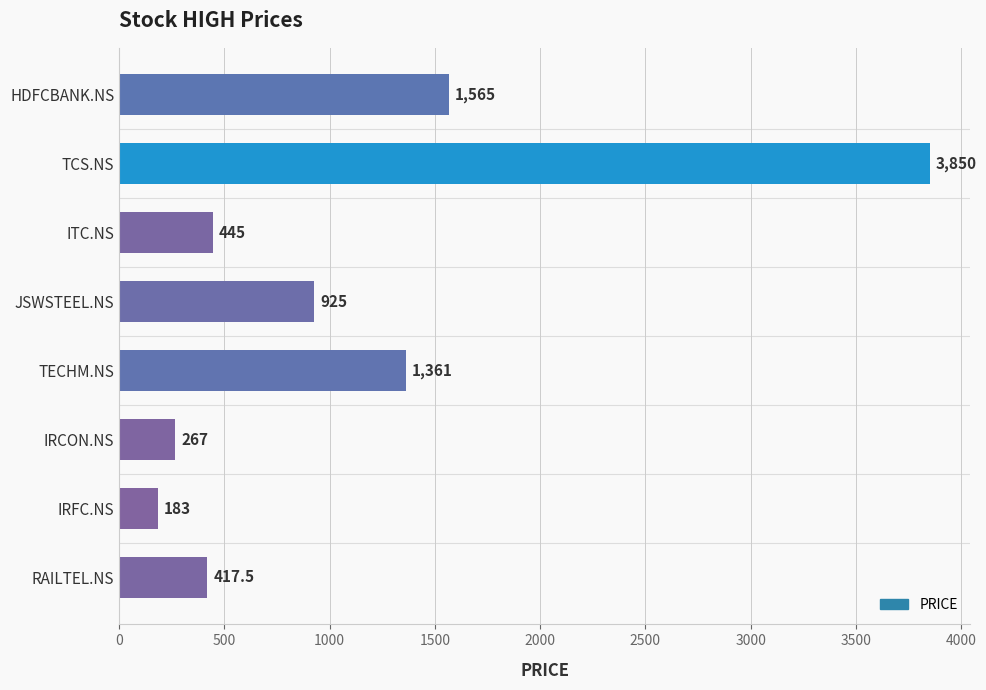

How many values are below 925?

4